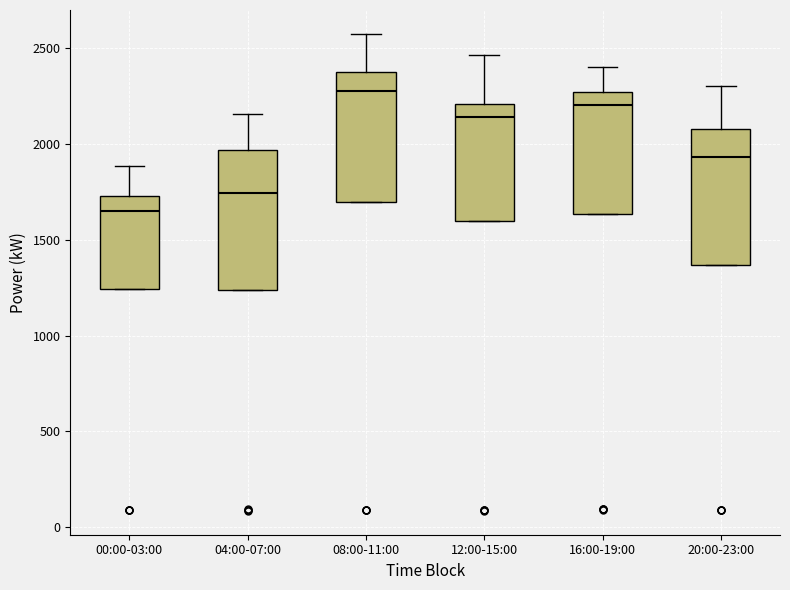

Where does the upper whisker of the box for 04:00-07:00 end on the y-axis? The values are not printed on the chart, so give them approximately, as read against the axis.

2150